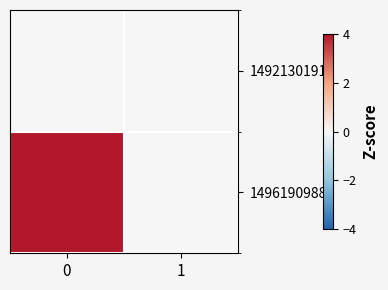

How many data points does each series have?

2